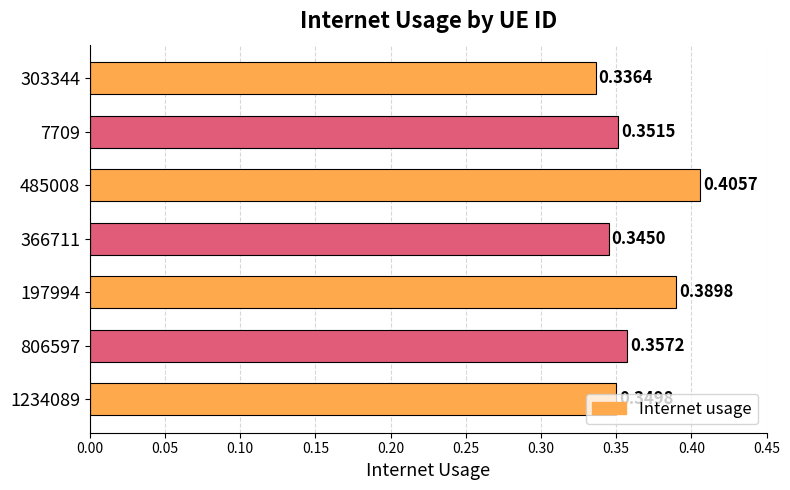

What is the sum of all values?

2.5